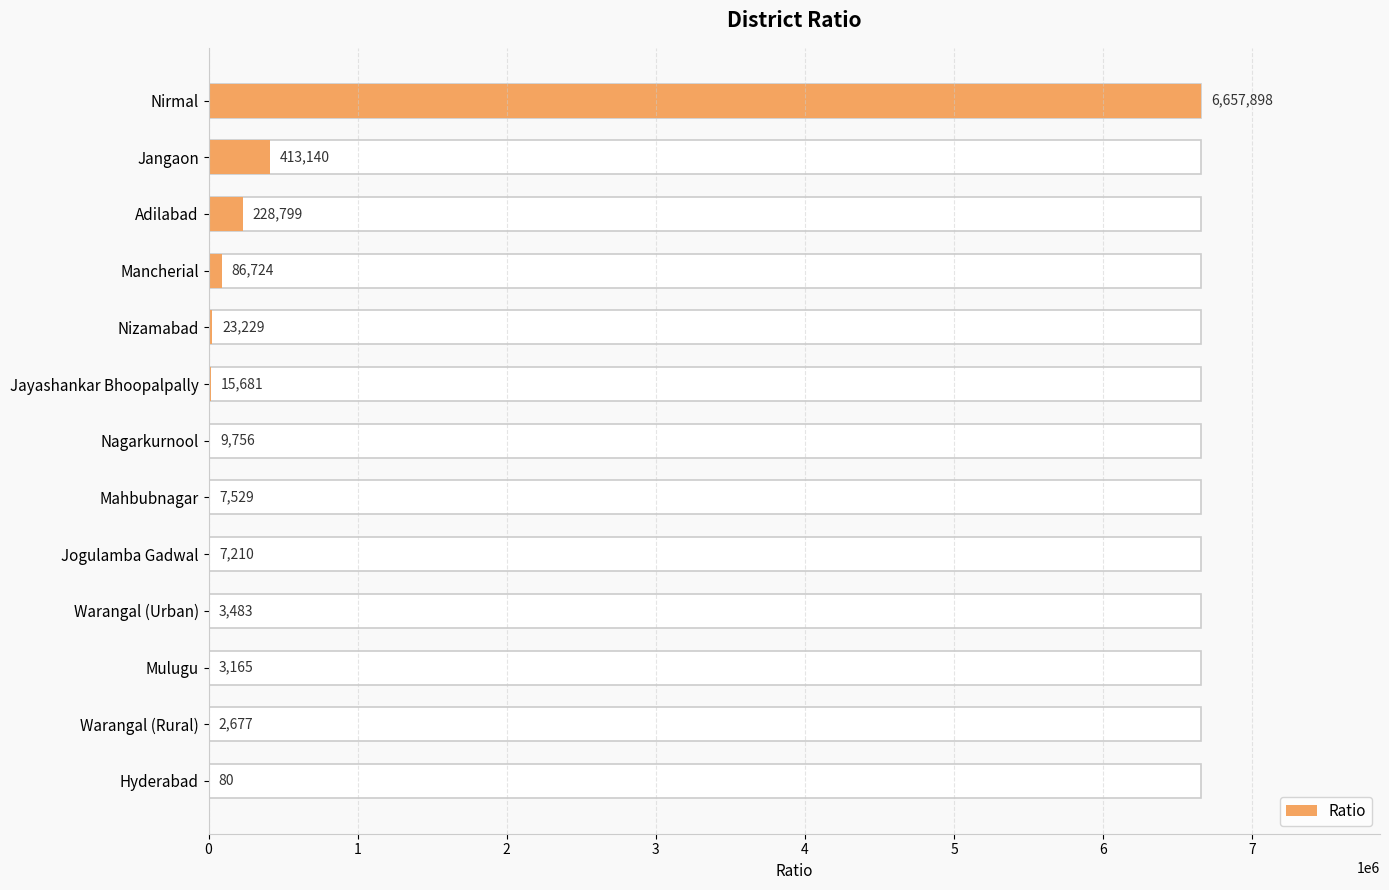

What is the sum of all values?

7459371